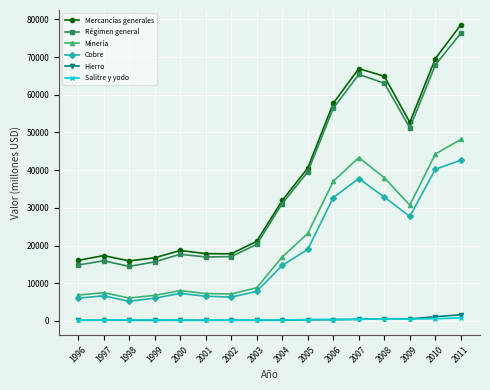

True or false: Hierro has more than 1 points higher than both neighbors.

True